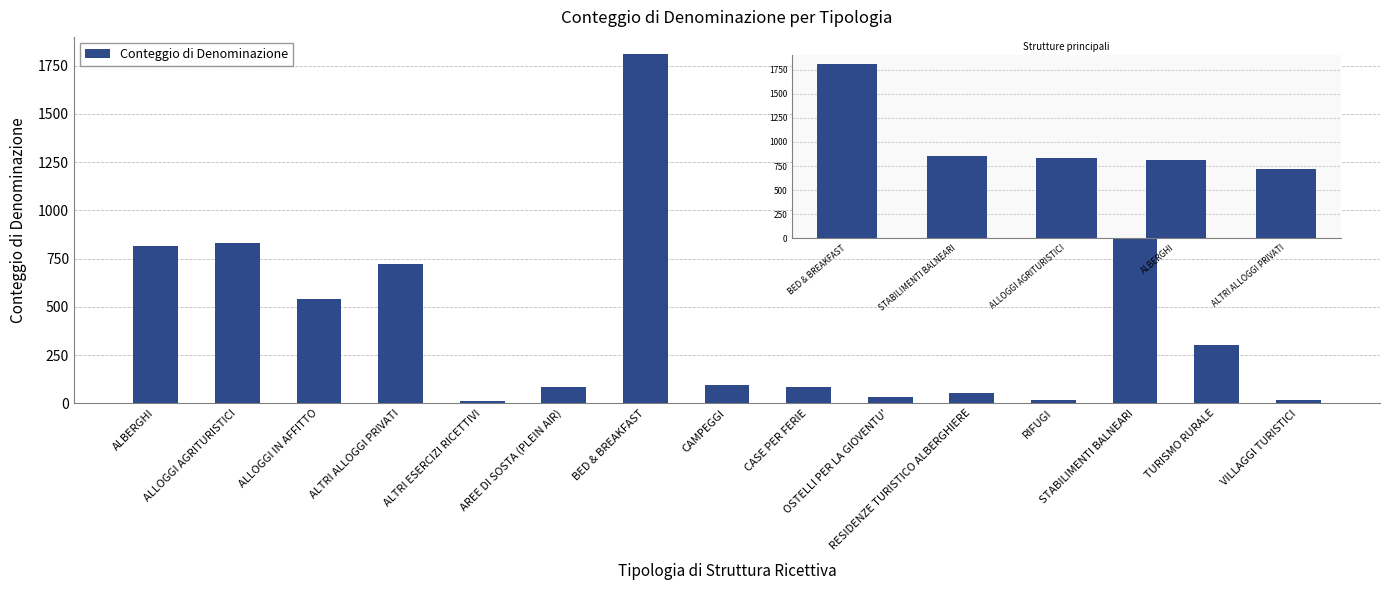

Are the bars grouped side by side (vs. stacked)?

No